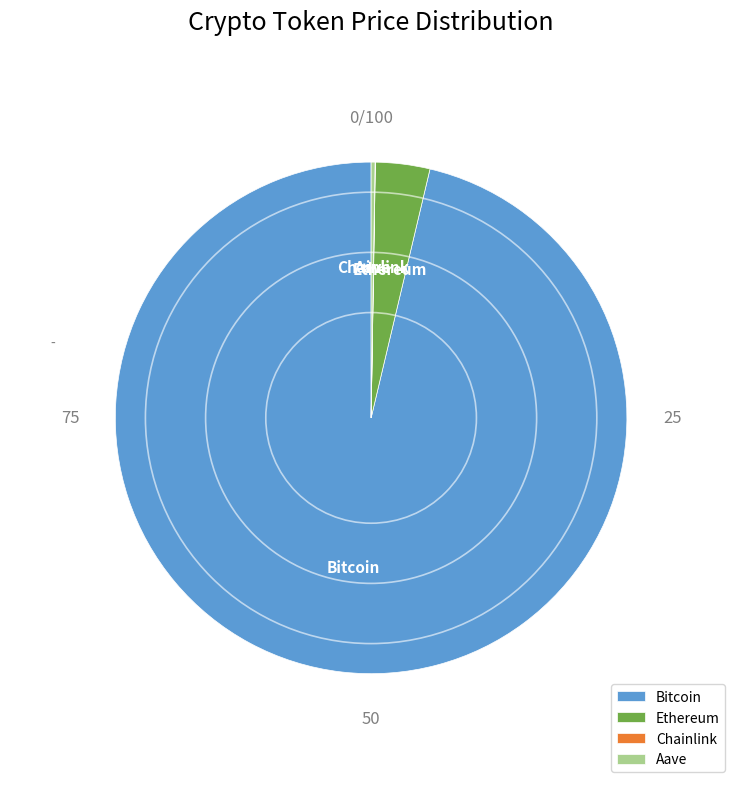

Which slice is the largest?

Bitcoin